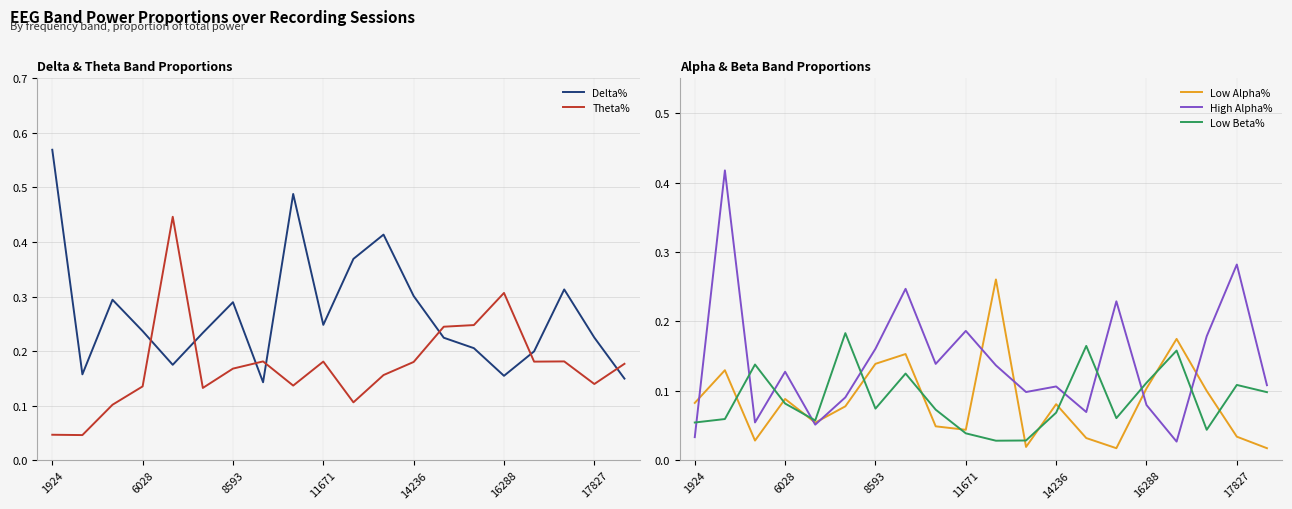

What is the difference between the second highest and minimum values in the Theta% series?

0.3